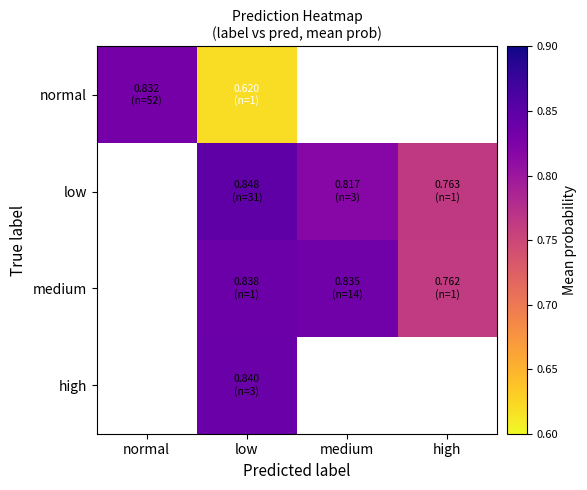

The high series shows 0.2 at low. True or false?

False